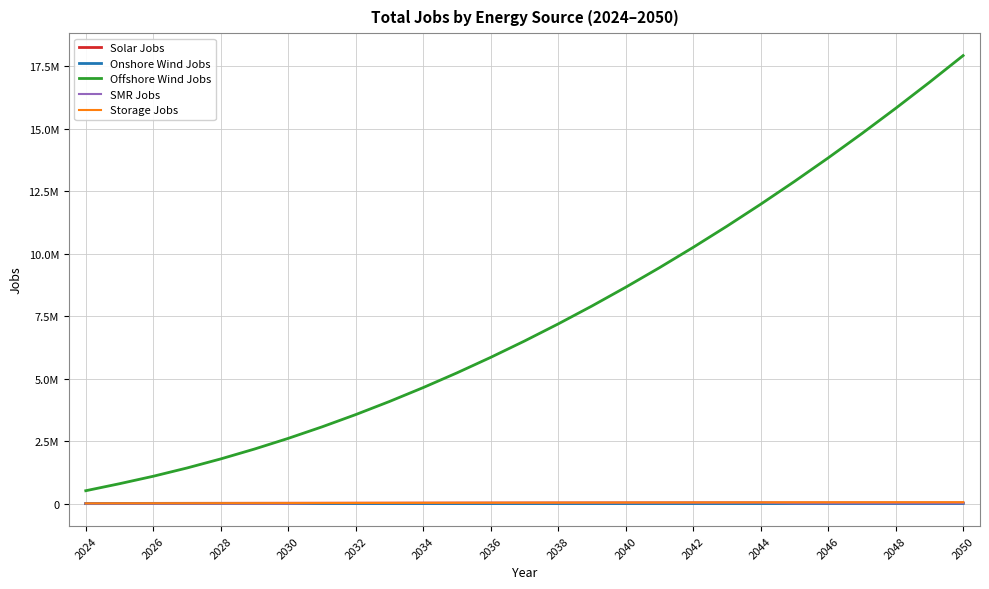

What is the sum of all Onshore Wind Jobs values?

95299.8